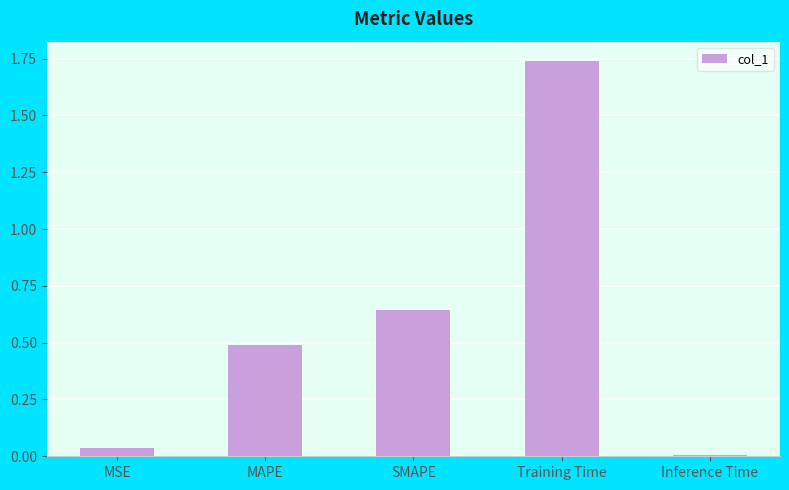

True or false: the data shows 0.1 at MSE.

False